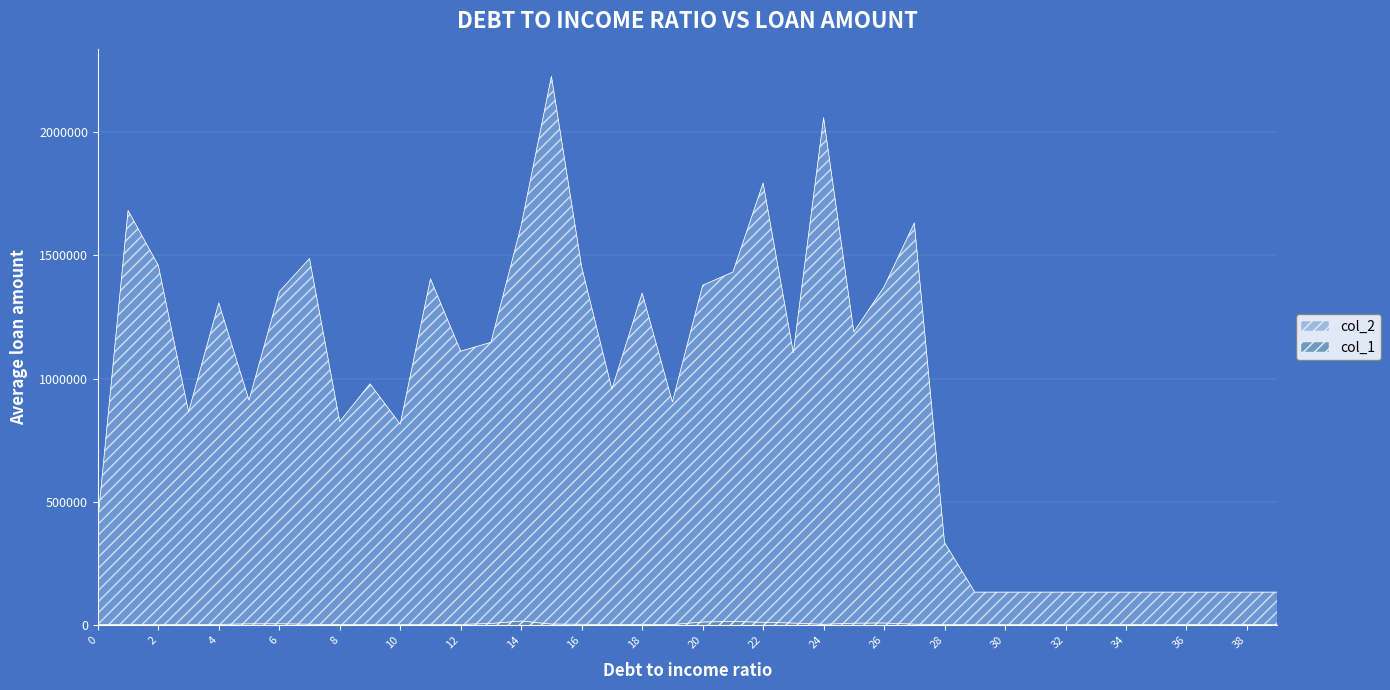

What is the maximum value for col_1?

1700